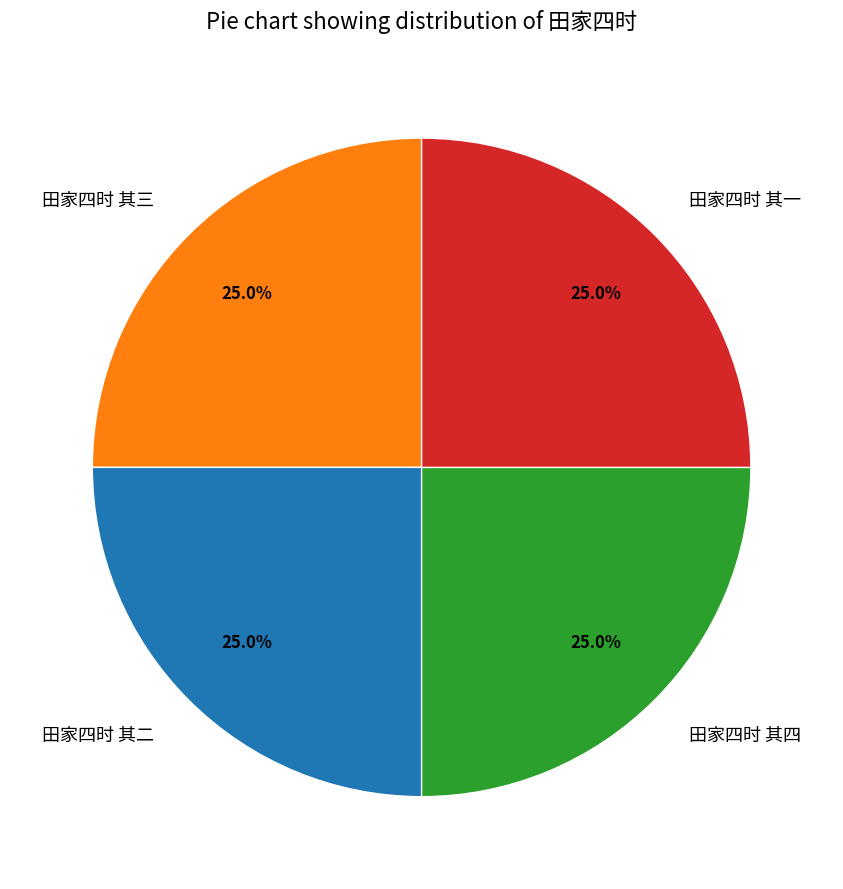

True or false: 田家四时 其一 accounts for 35% of the total.

False